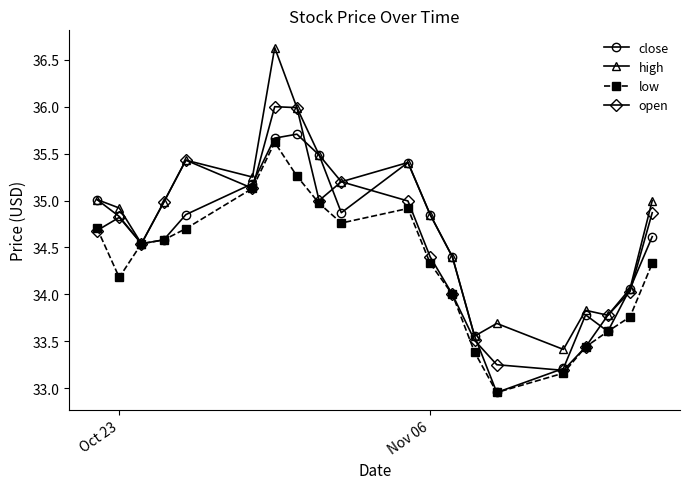

Which series has the largest total across all categories?

high